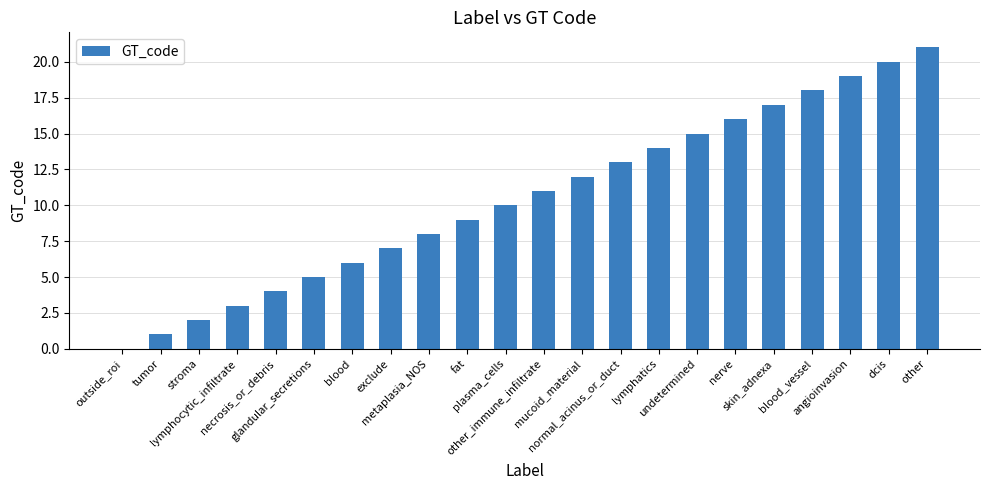

What is the greatest value displayed?

21